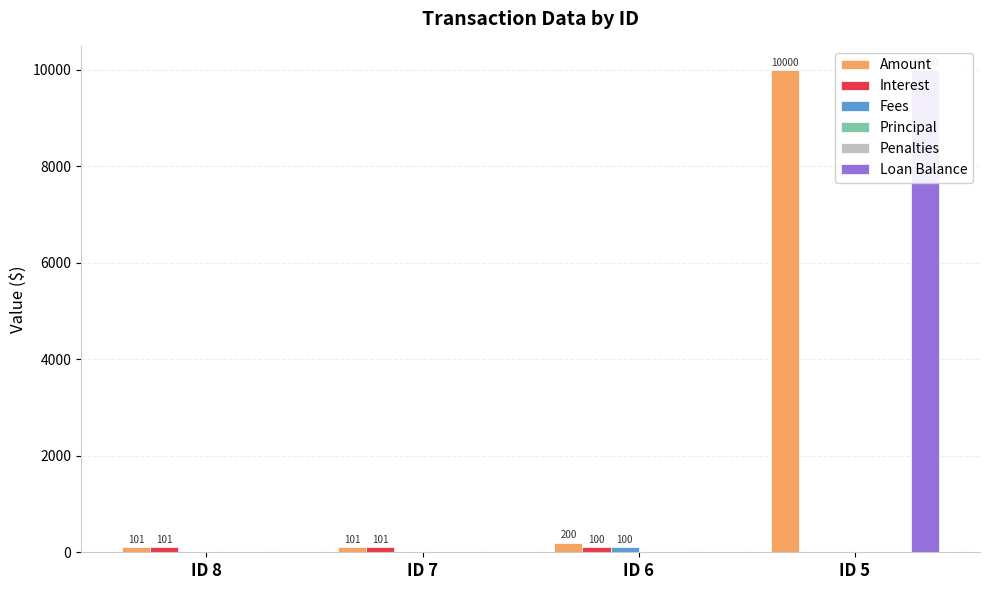

At which label is Principal closest to 0?

ID 8